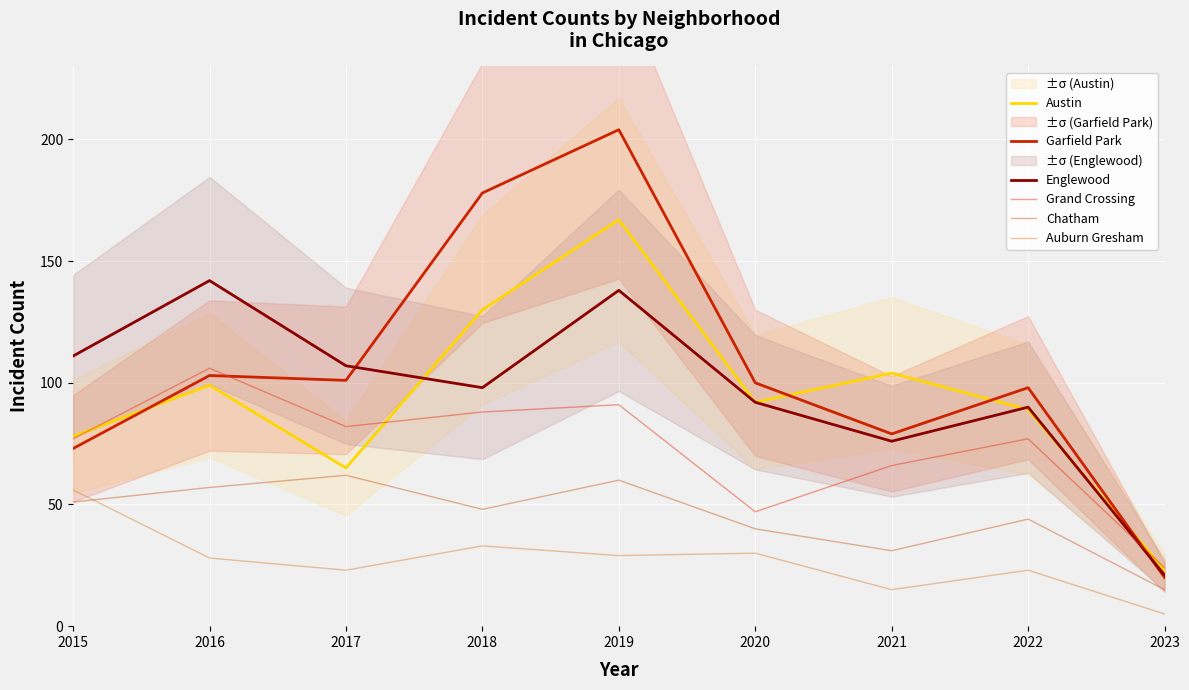

At how many categories does at least one series exceed 44?

8